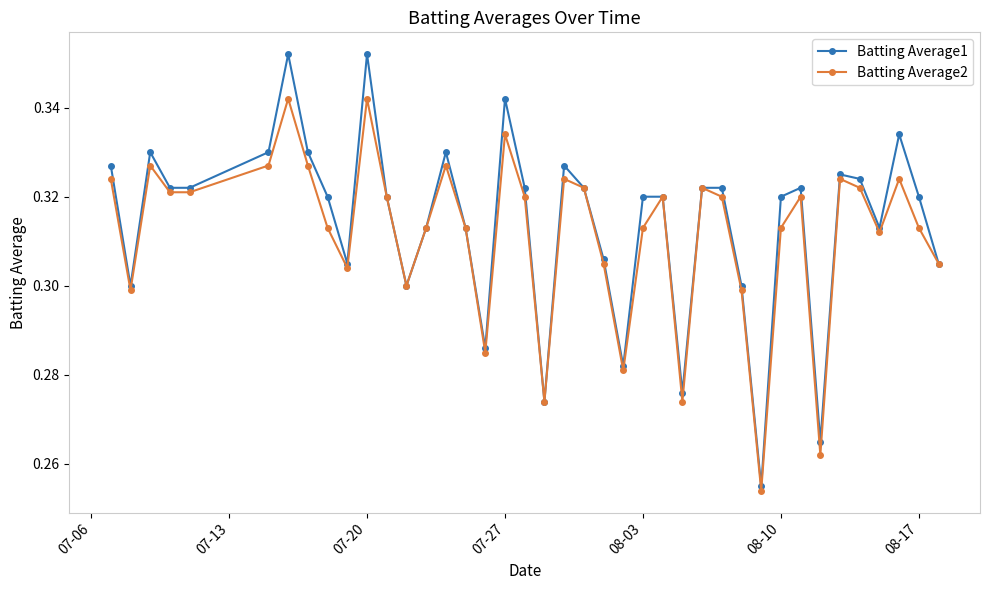

True or false: Batting Average1 has more than 0 interior local peaks.

True